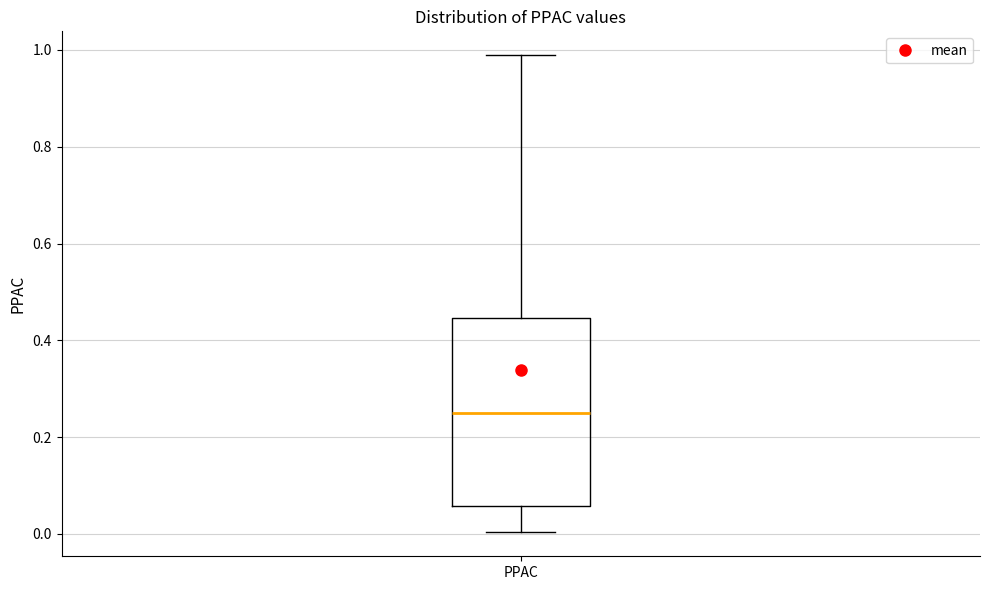

Where does the lower whisker of the box for PPAC end on the y-axis? The values are not printed on the chart, so give them approximately, as read against the axis.

0.00